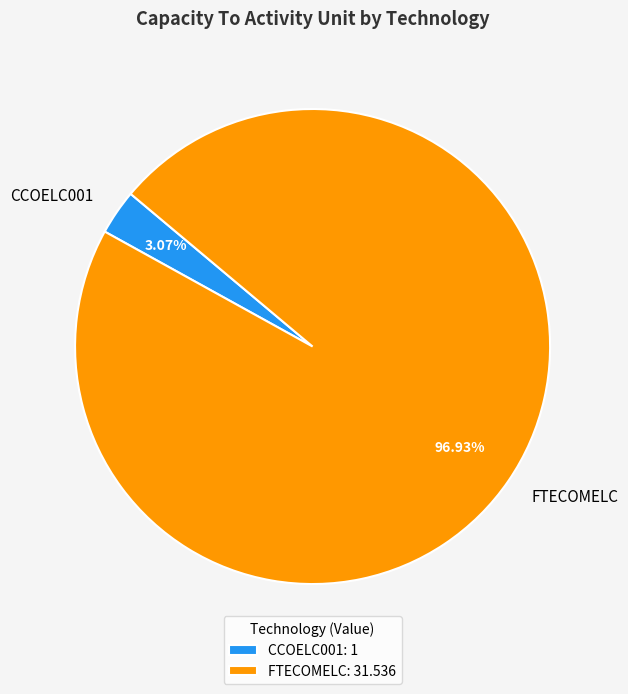

How many slices are in this pie chart?

2